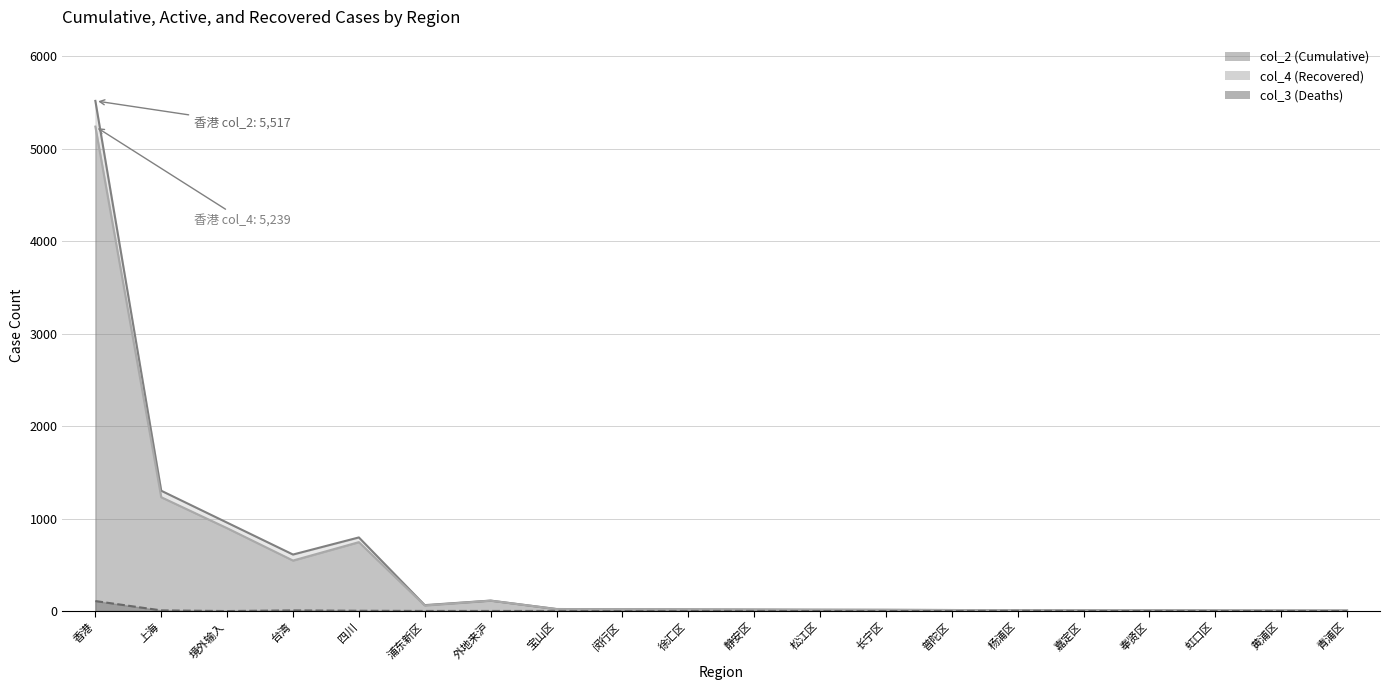

Is it true that col_2 (line) equals 100 at 浦东新区?

False